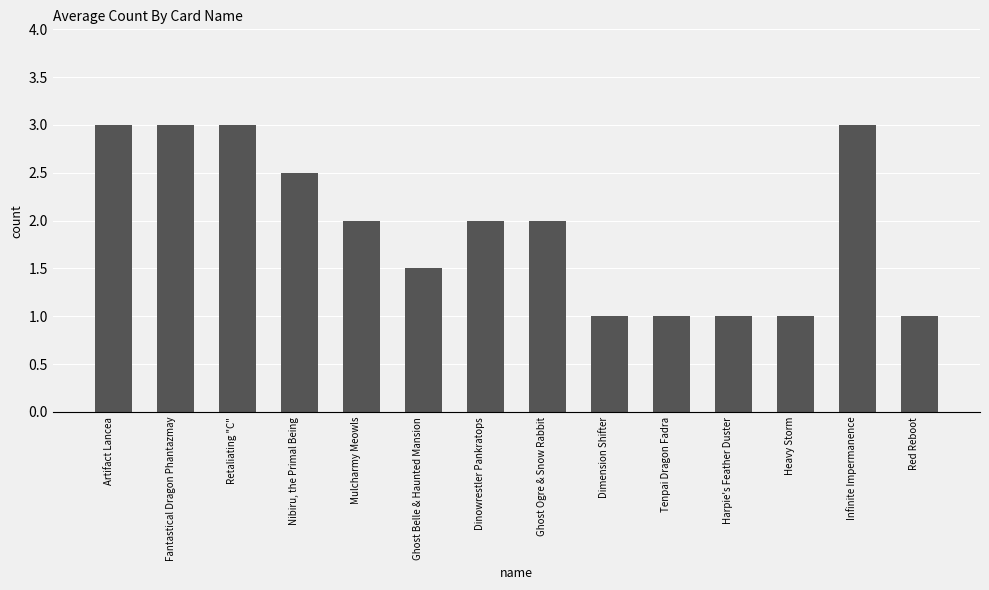

Does the chart contain any negative values?

No